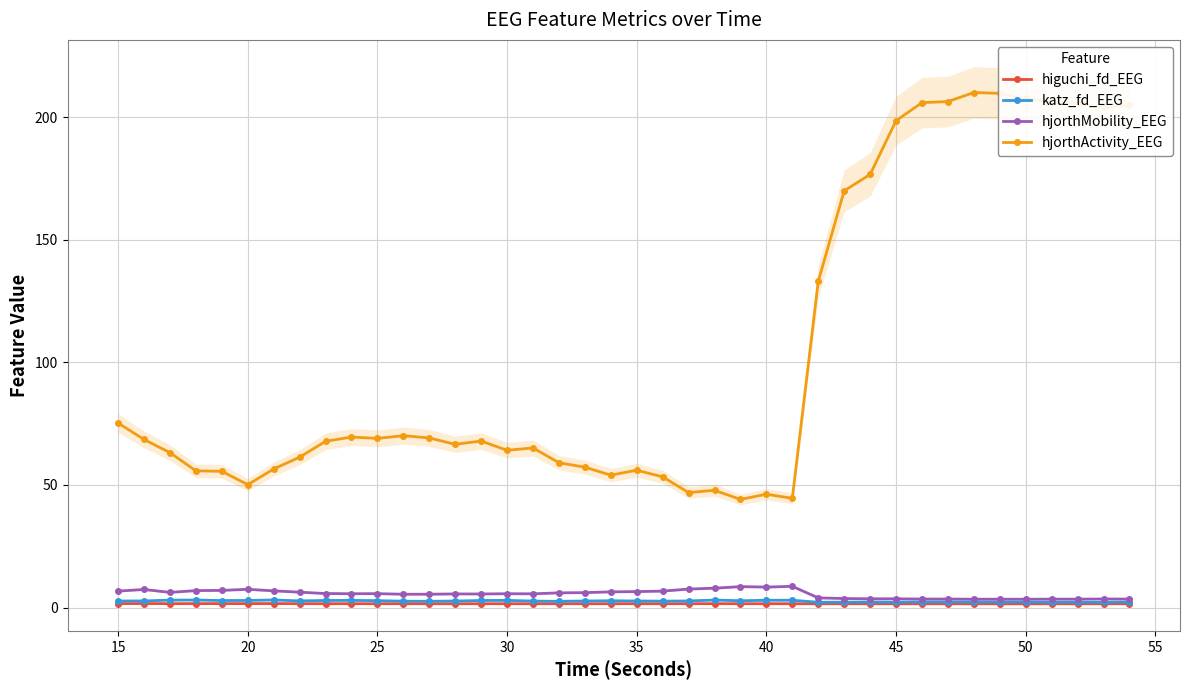

What is the maximum value for hjorthActivity_EEG?

210.0